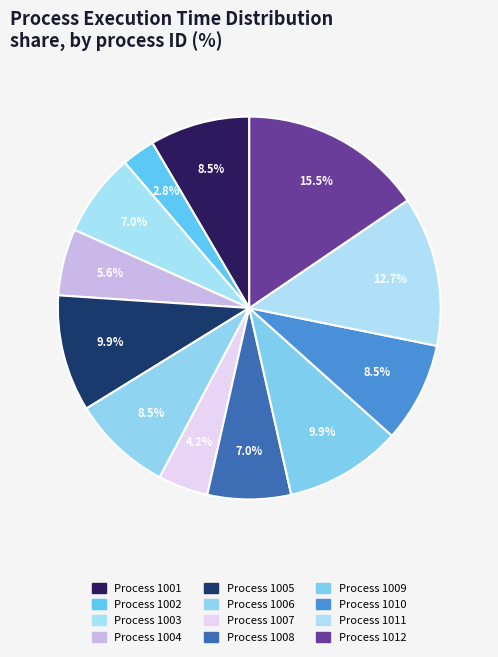

How many slices are in this pie chart?

12